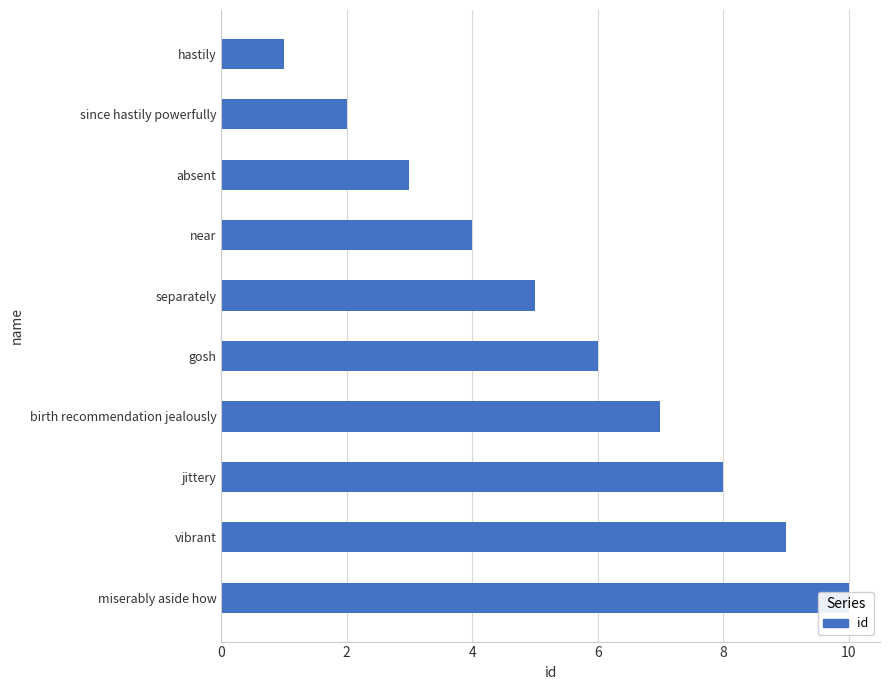

Count the number of data series in this chart.

1